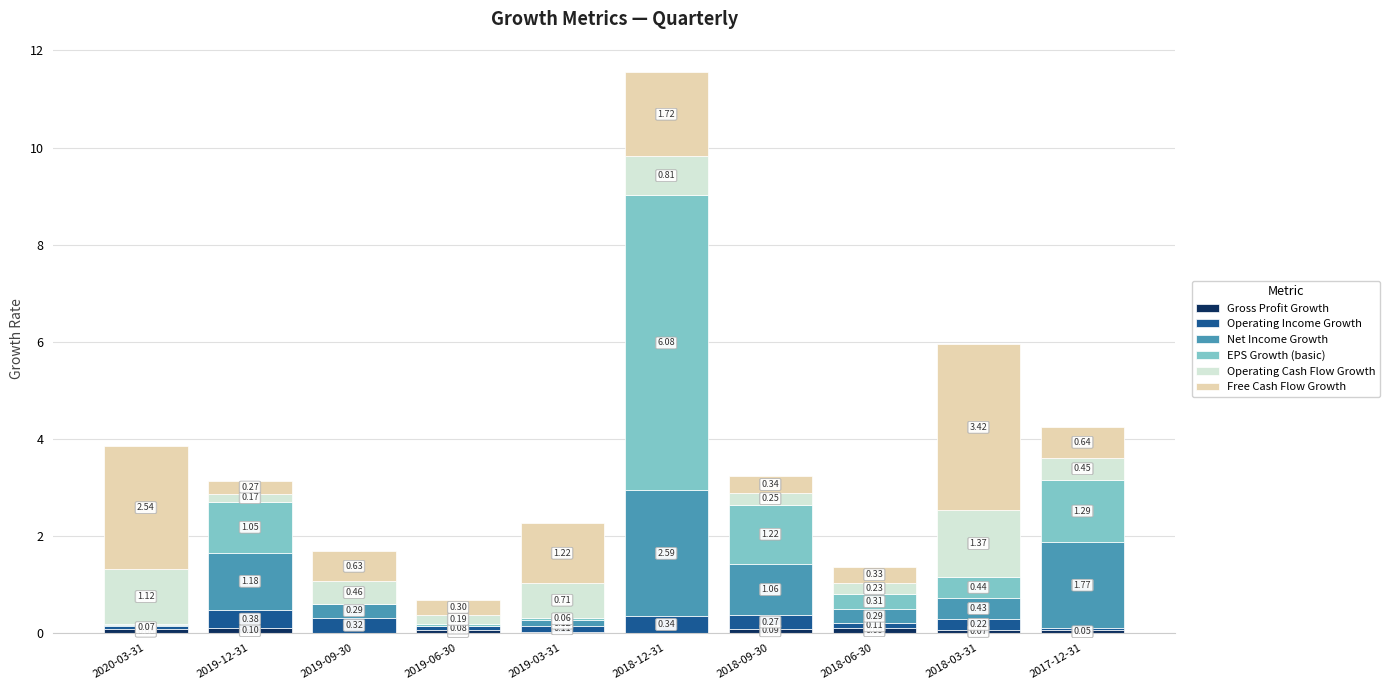

At which category is the sum across all series the highest?

2018-12-31